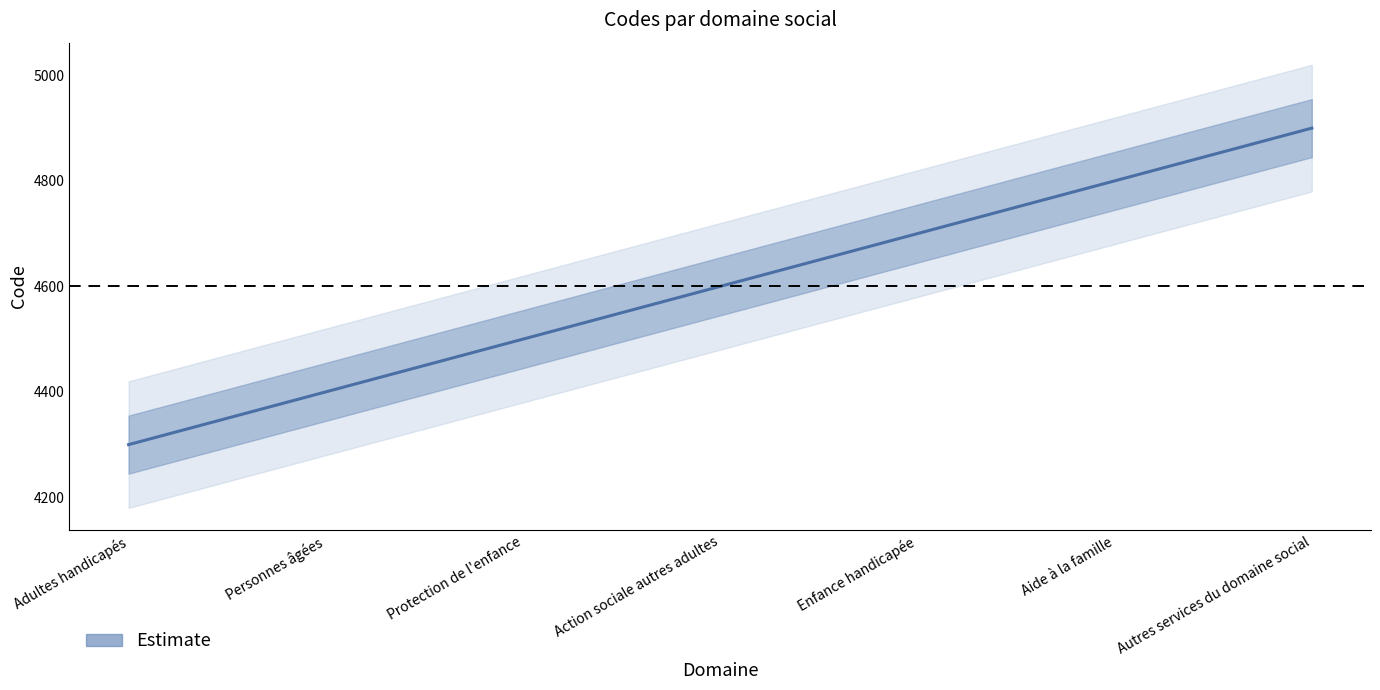

List the labels in order of value, smallest first.

Adultes handicapés, Personnes âgées, Protection de l'enfance, Action sociale autres adultes, Enfance handicapée, Aide à la famille, Autres services du domaine social